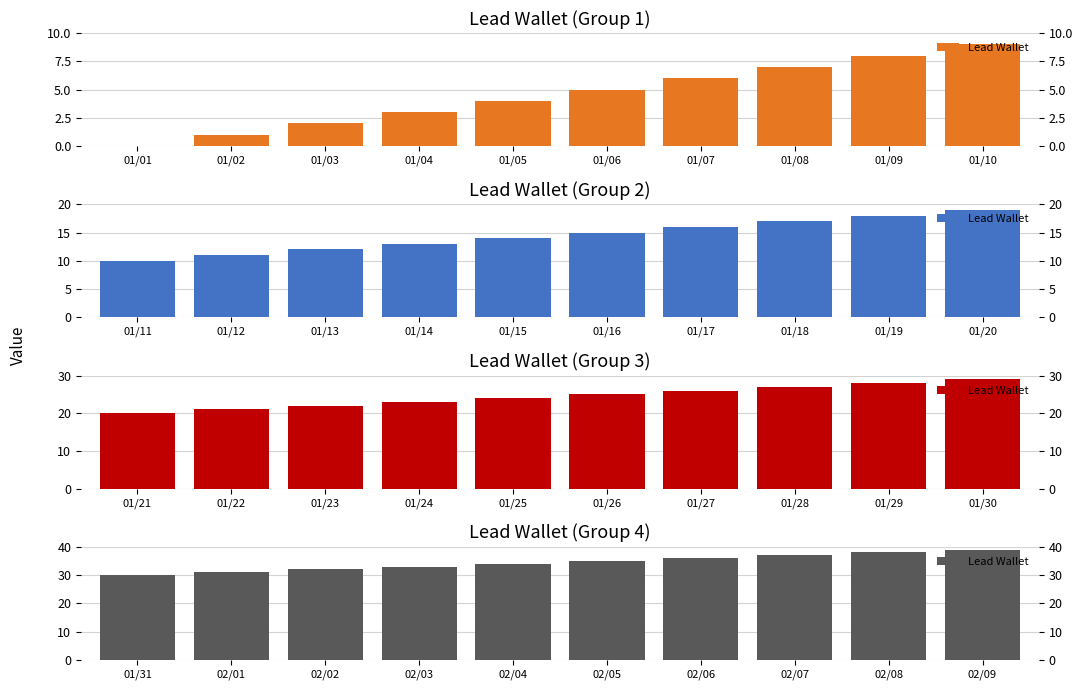

How many series are shown in this chart?

1